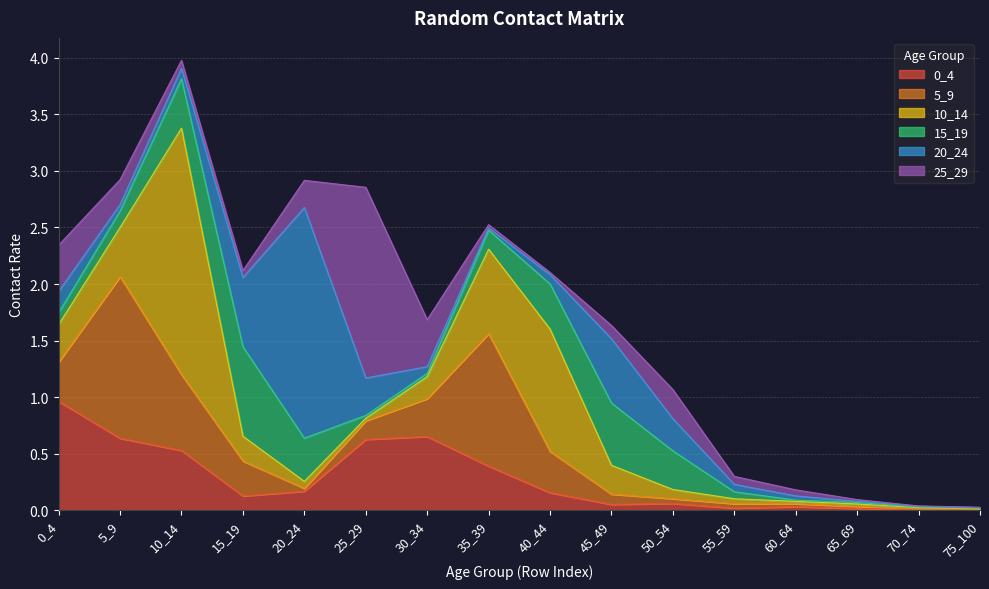

How many interior local peaks does the 15_19 series have?

3